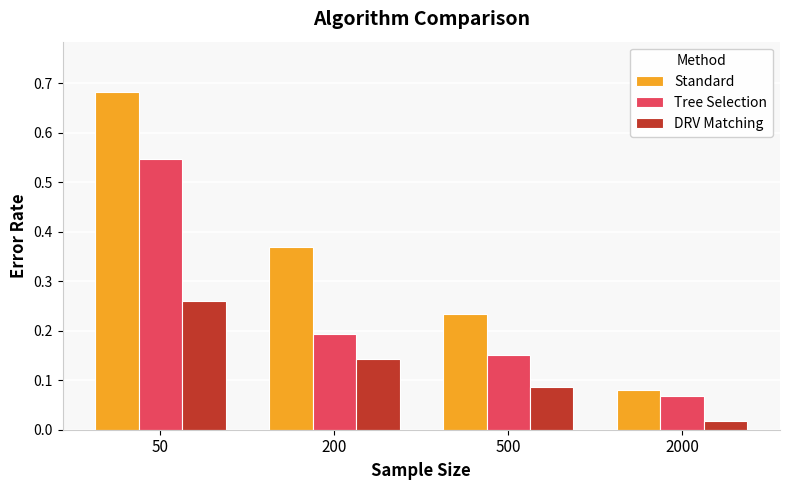

The value of DRV Matching at 500 is 0.0. True or false?

False